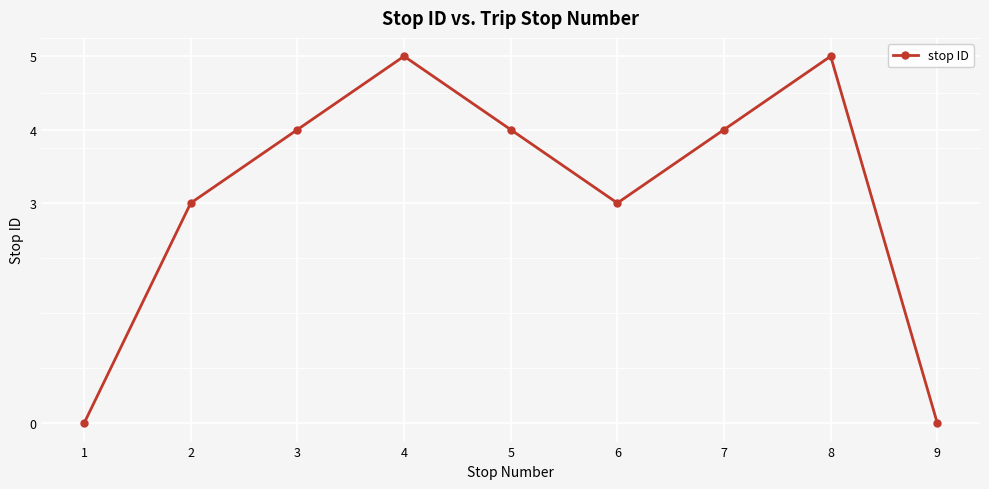

What is the change in value from 6 to 7?

+1